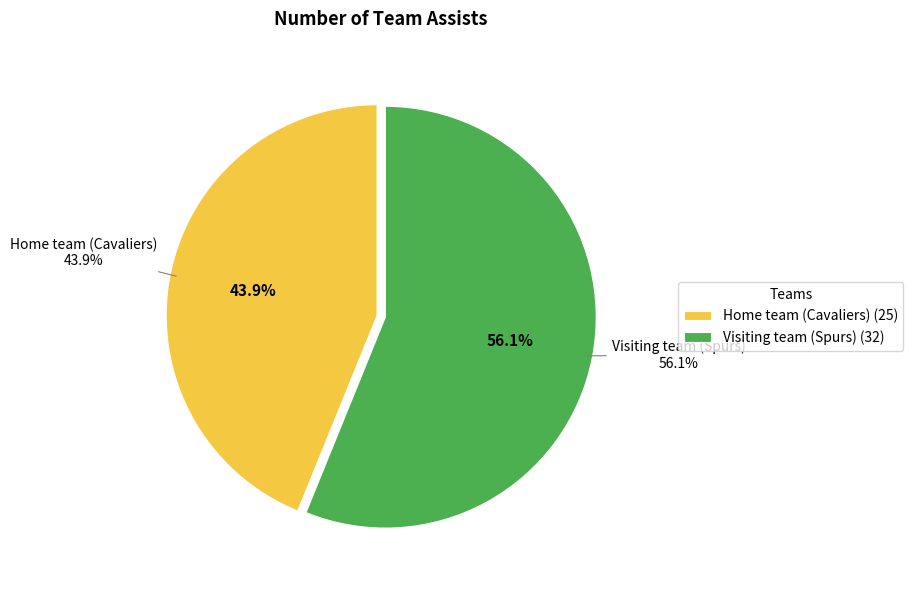

The Home team (Cavaliers) slice represents 49% of the pie. True or false?

False